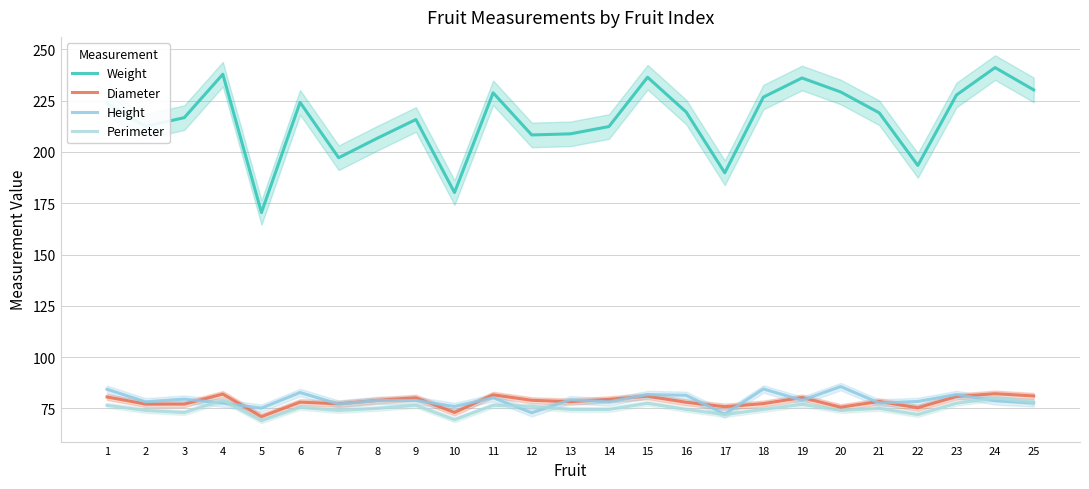

What is the sum of all Height values?

1977.5